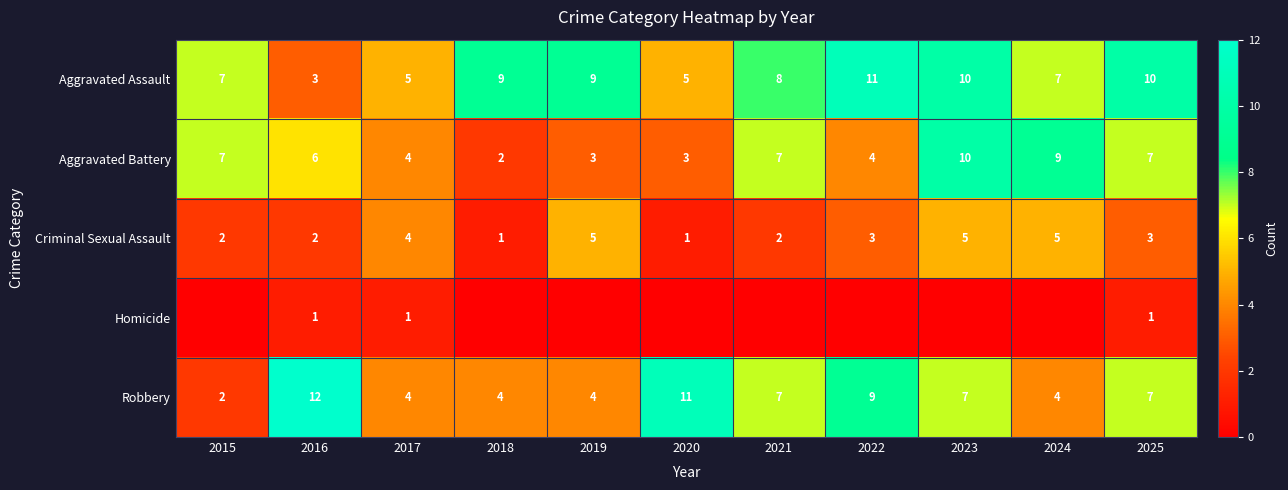

How many Criminal Sexual Assault values are between 2 and 5?

9